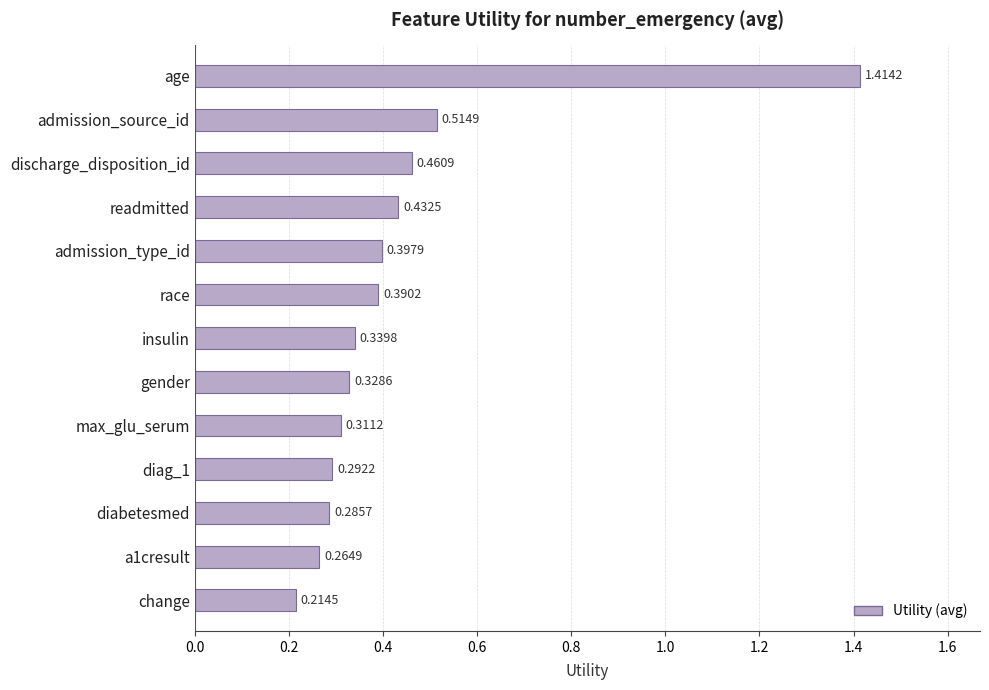

What is the change in value from a1cresult to admission_source_id?

+0.2